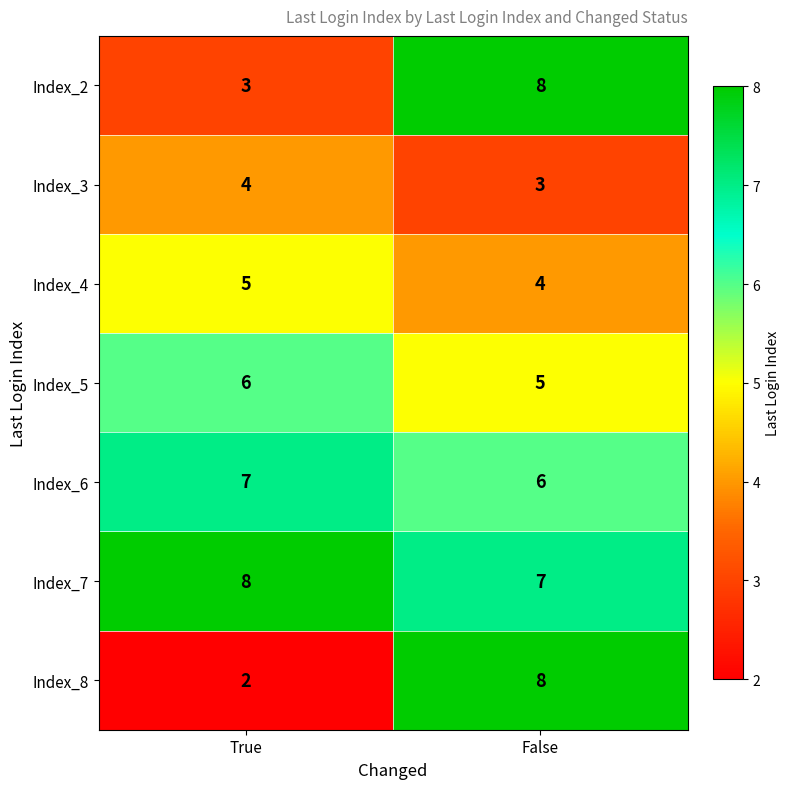

Which series has the largest range (max minus min)?

Index_8